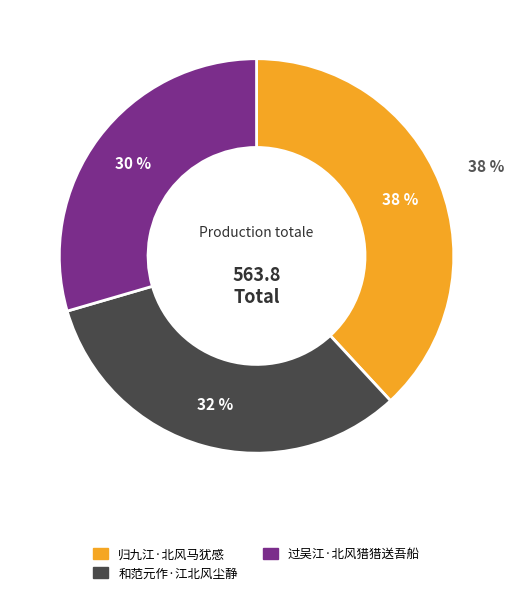

To the nearest percent, what portion does 过吴江·北风猎猎送吾船 represent?

30%